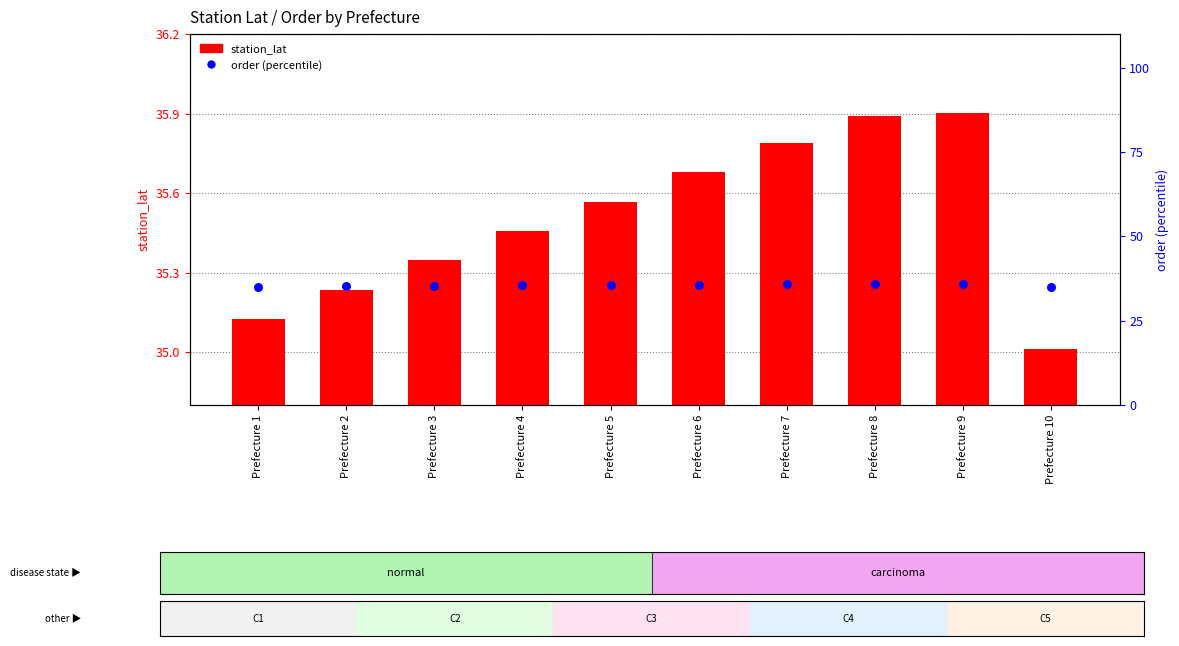

At how many categories does at least one series exceed 35?

10